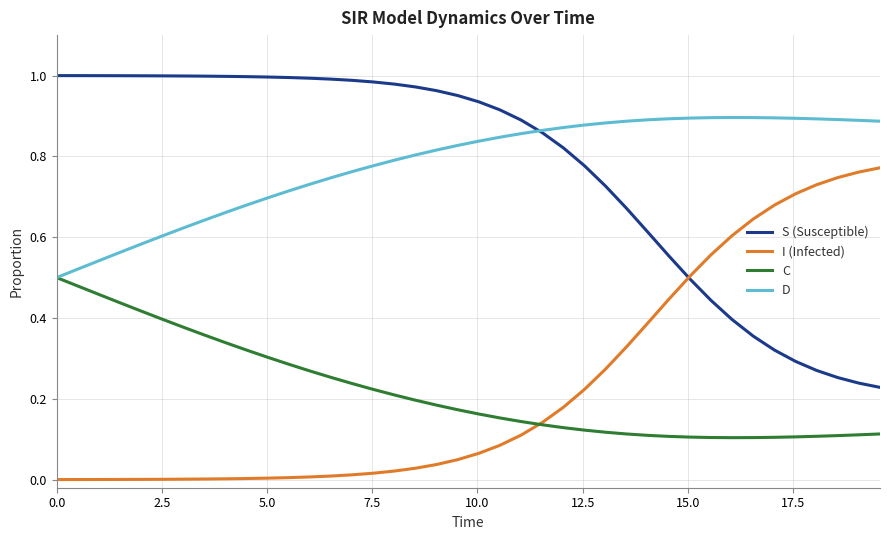

True or false: D and I (Infected) cross at least once.

False